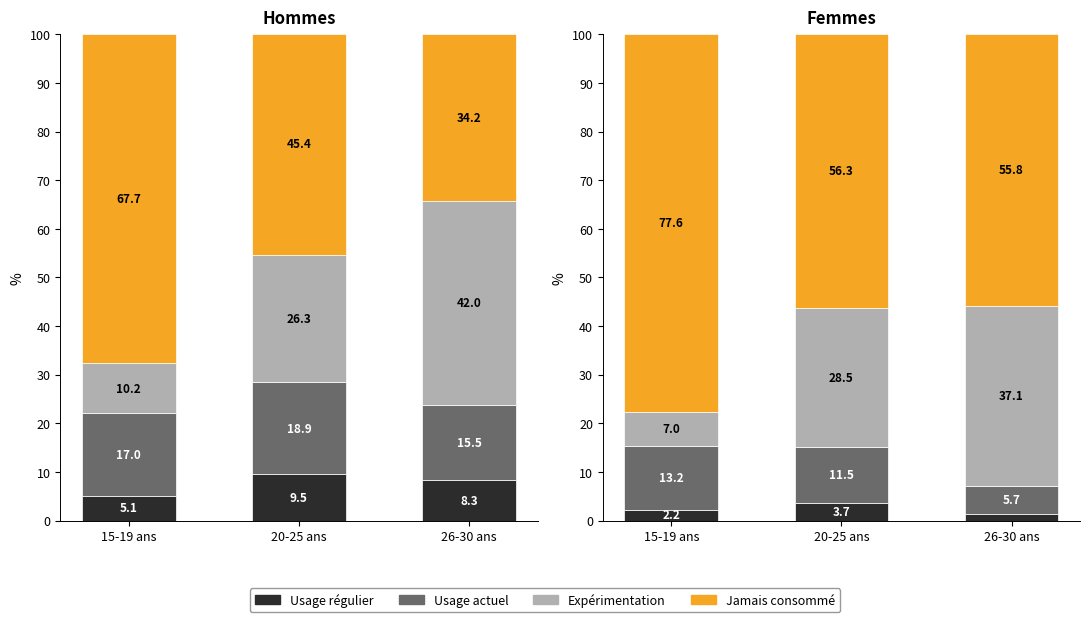

Count the Usage regulier values in the range 1 to 3.

2